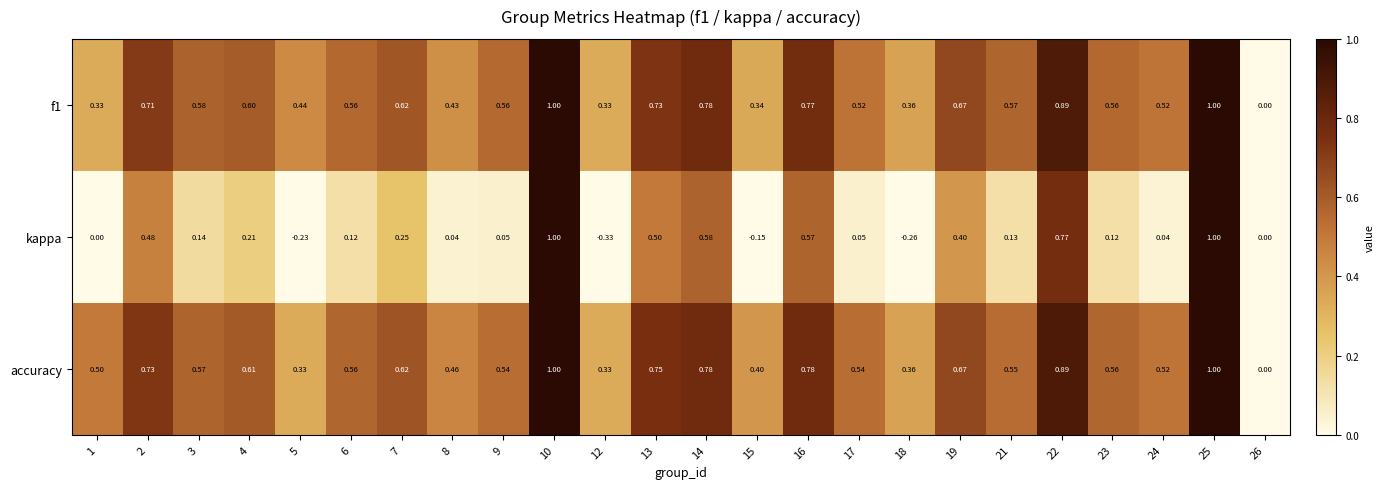

Which series changed the most between 21 and 24?

kappa